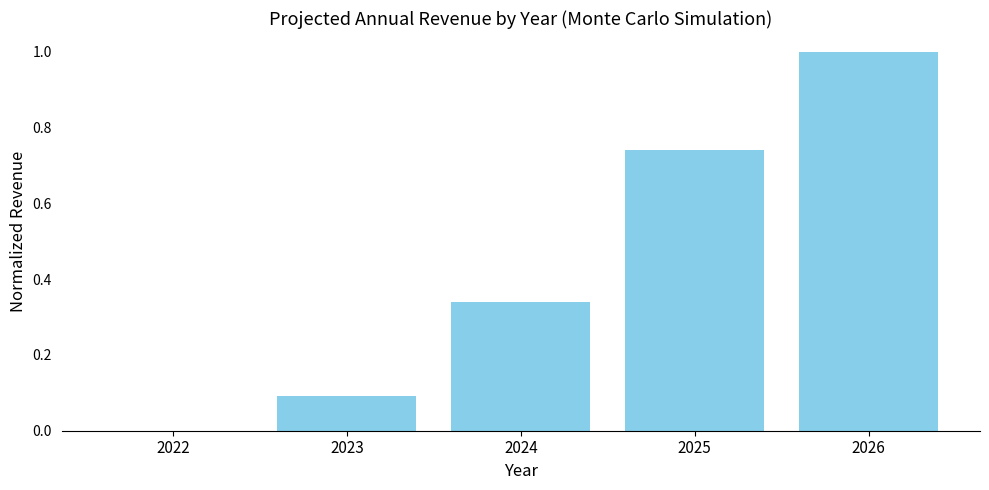

Which has a higher value, 2026 or 2023?

2026